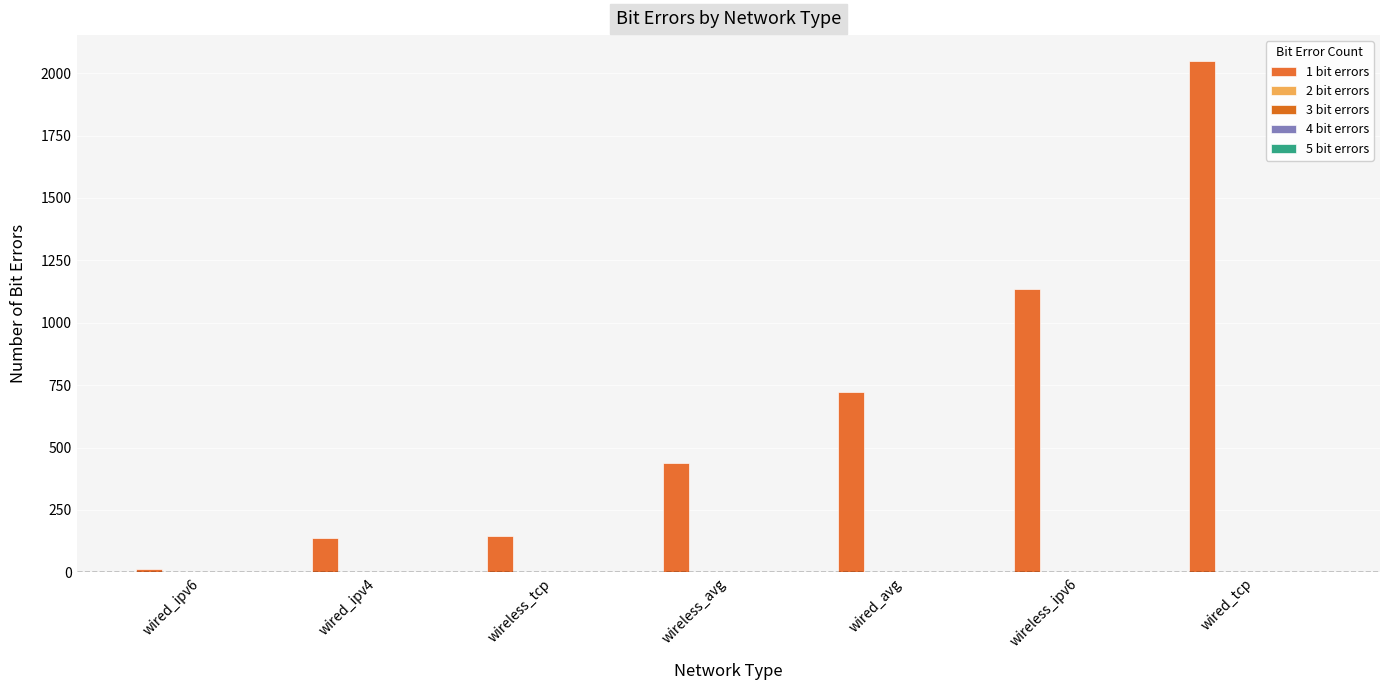

Reading left to right, transcribe all the data shown in this chart.

1 bit errors: wired_ipv6=12	wired_ipv4=139	wireless_tcp=145	wireless_avg=437	wired_avg=722	wireless_ipv6=1136	wired_tcp=2050
2 bit errors: wired_ipv6=0	wired_ipv4=0	wireless_tcp=0	wireless_avg=0	wired_avg=0	wireless_ipv6=0	wired_tcp=0
3 bit errors: wired_ipv6=0	wired_ipv4=0	wireless_tcp=0	wireless_avg=0	wired_avg=0	wireless_ipv6=0	wired_tcp=0
4 bit errors: wired_ipv6=0	wired_ipv4=0	wireless_tcp=0	wireless_avg=0	wired_avg=0	wireless_ipv6=0	wired_tcp=0
5 bit errors: wired_ipv6=0	wired_ipv4=0	wireless_tcp=0	wireless_avg=0	wired_avg=0	wireless_ipv6=0	wired_tcp=0